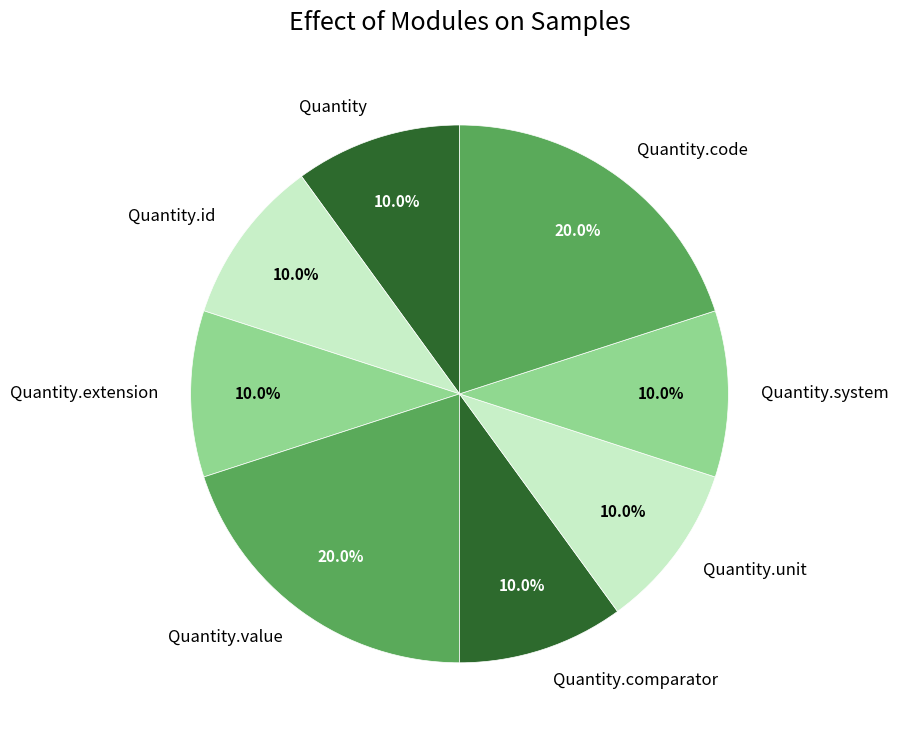

What percentage is NOT represented by Quantity.code?

80.0%